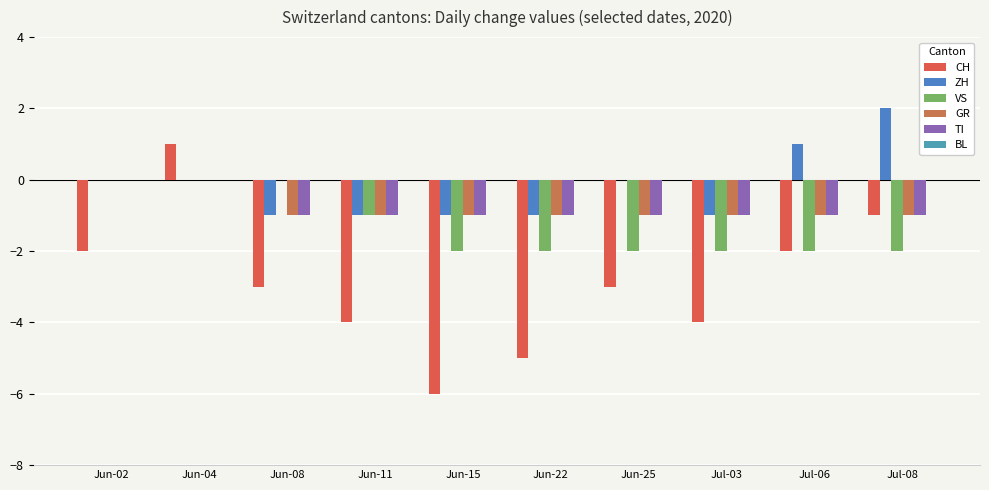

Between Jun-08 and Jul-08, which series saw the biggest shift?

ZH